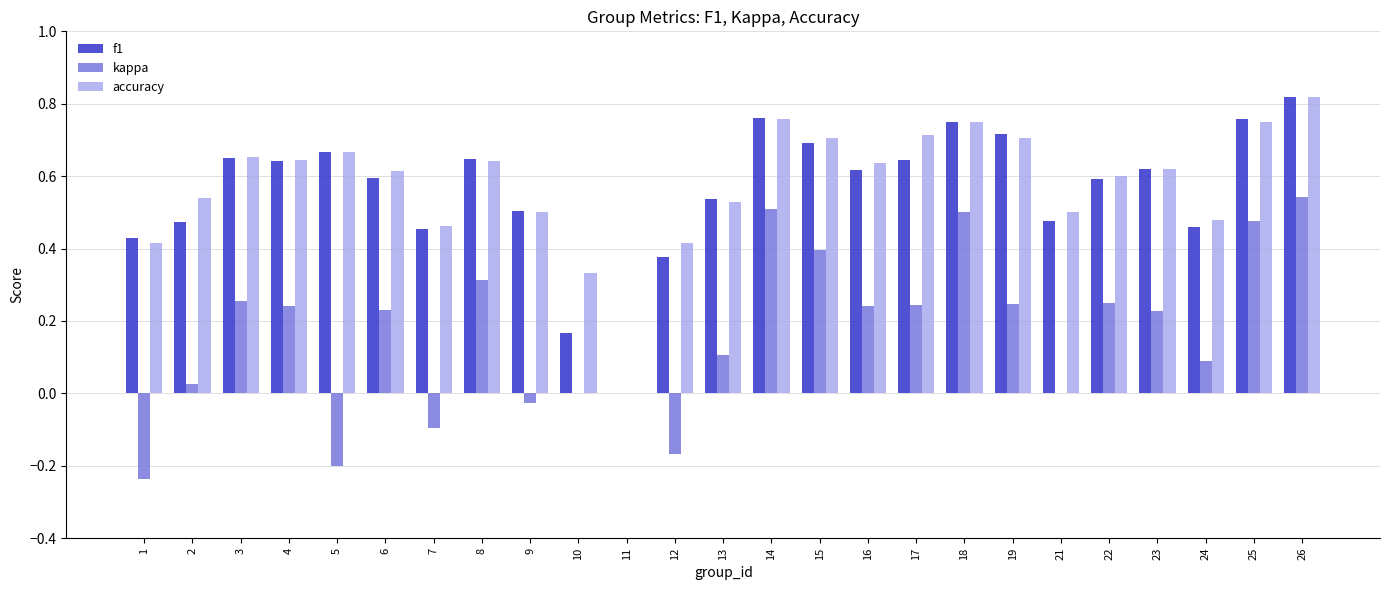

Which category has the highest value across all series?

26